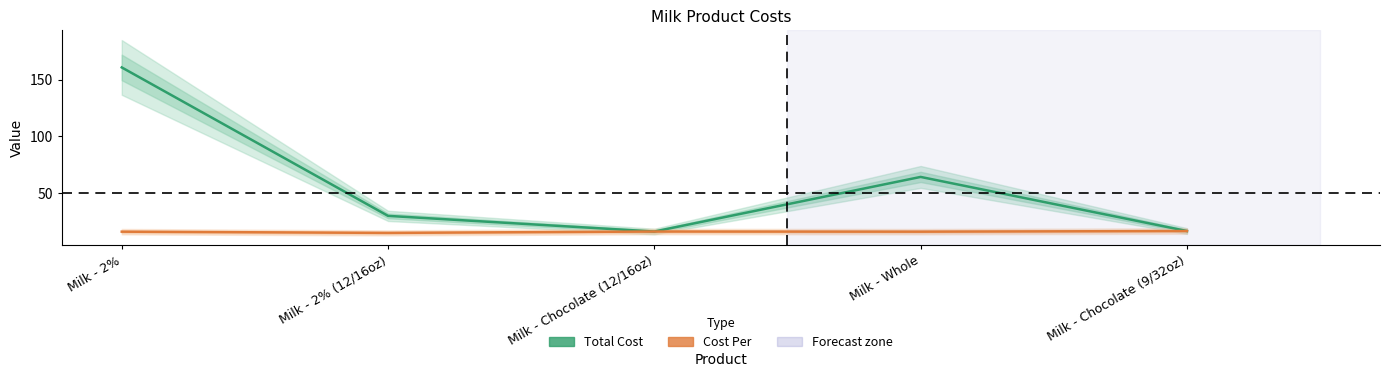

Reading right to left, what are all the values shown in this chart?

Total Cost: Milk - Chocolate (9/32oz)=16.6	Milk - Whole=64.3	Milk - Chocolate (12/16oz)=16.2	Milk - 2% (12/16oz)=30.0	Milk - 2%=160.8
Cost Per: Milk - Chocolate (9/32oz)=16.6	Milk - Whole=16.1	Milk - Chocolate (12/16oz)=16.2	Milk - 2% (12/16oz)=15.0	Milk - 2%=16.1